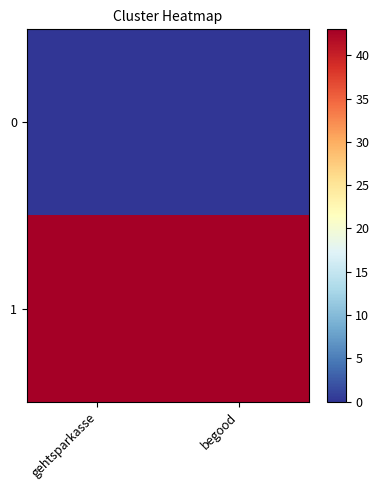

Which label corresponds to the smallest value in the chart?

gehtsparkasse